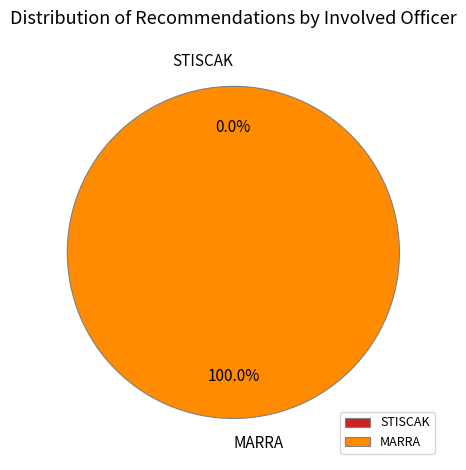

Does STISCAK account for over 50% of the chart?

No